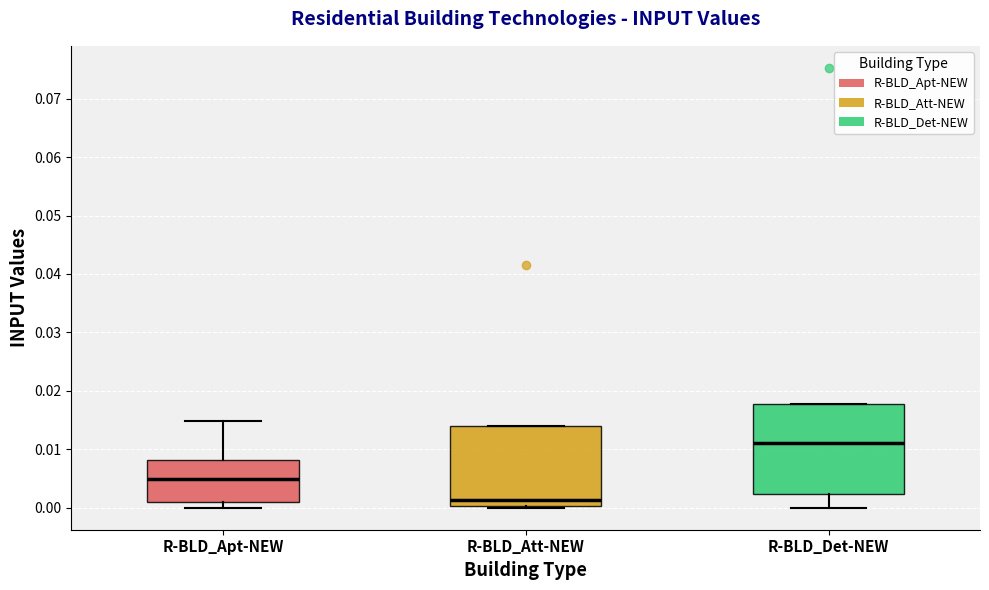

Reading left to right, transcribe this box plot: for each box, give where its median line is, the range the box spans, and where its two whiskers end, as read against the y-axis. The values are not printed on the chart, so give them approximately, as read against the axis.

R-BLD_Apt-NEW: median 0.005, box 0.001 to 0.008, whiskers 0.000 to 0.015
R-BLD_Att-NEW: median 0.001, box 0.000 to 0.014, whiskers 0.000 to 0.014
R-BLD_Det-NEW: median 0.011, box 0.002 to 0.018, whiskers 0.000 to 0.018